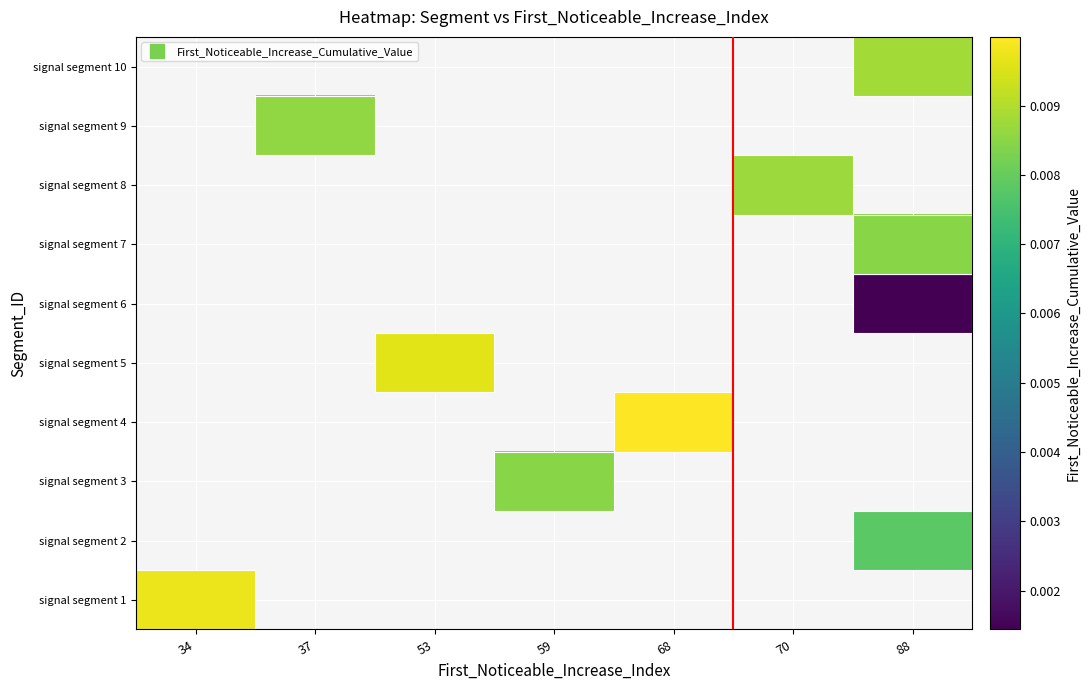

At which label does signal segment 3 first exceed 0?

59